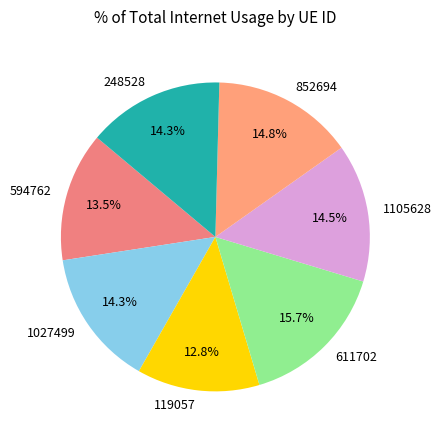

True or false: 852694 accounts for 15% of the total.

True